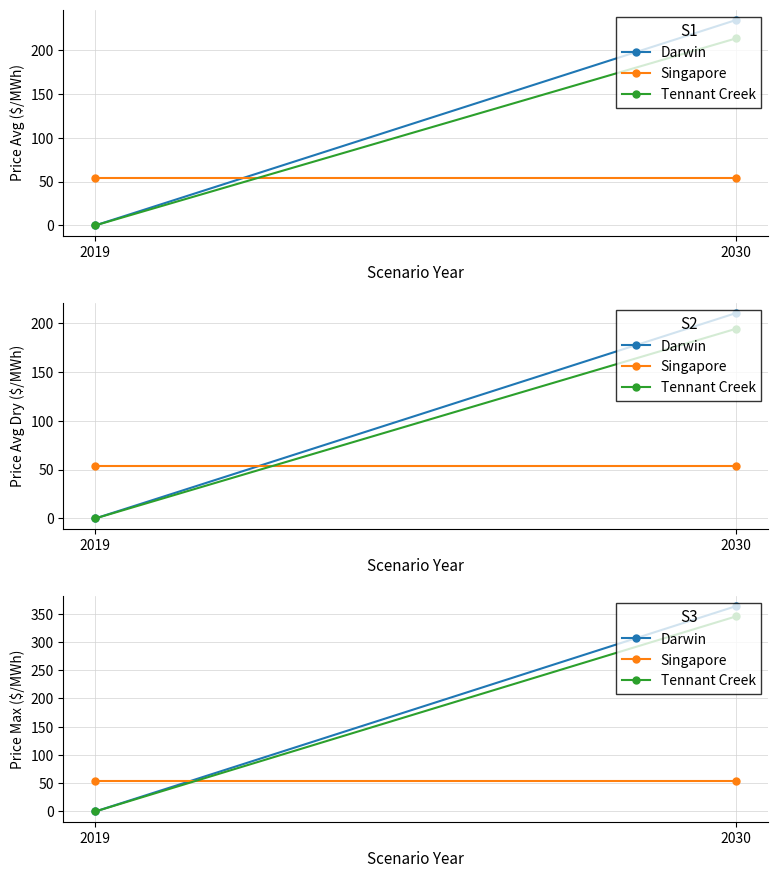

The value of Darwin at 2030 is 363.6. True or false?

True